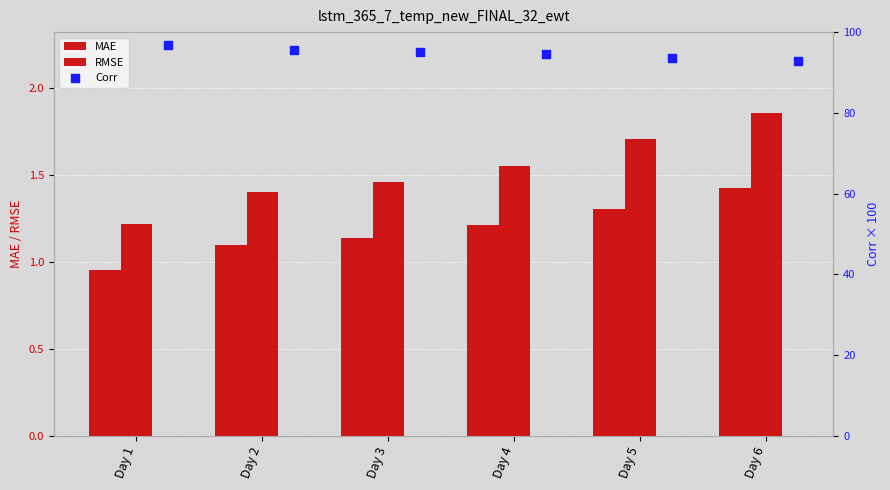

Is the value of MAE at Day 1 greater than the value of RMSE at Day 5?

No